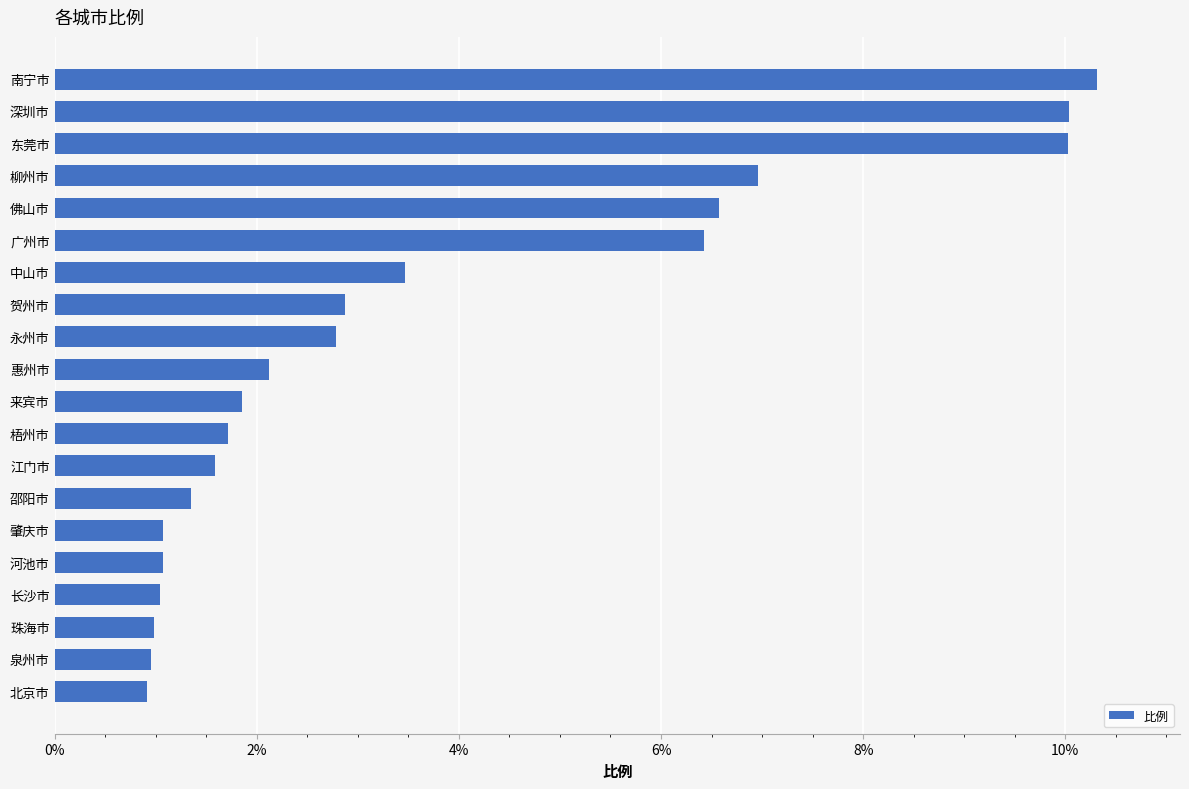

At which category does the chart reach its peak across all series?

南宁市